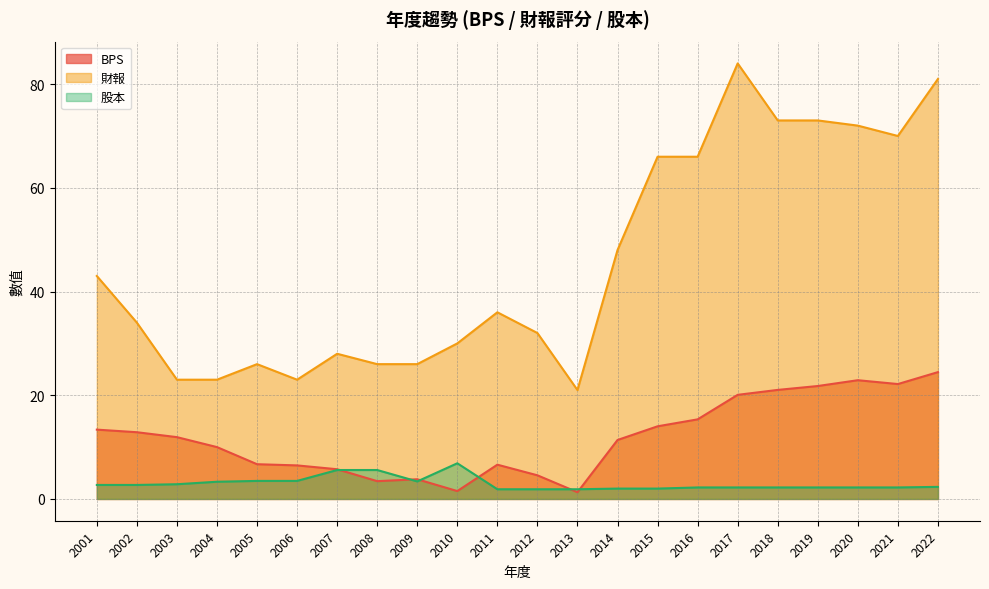

The value of 股本 at 2007 is 3.0. True or false?

False